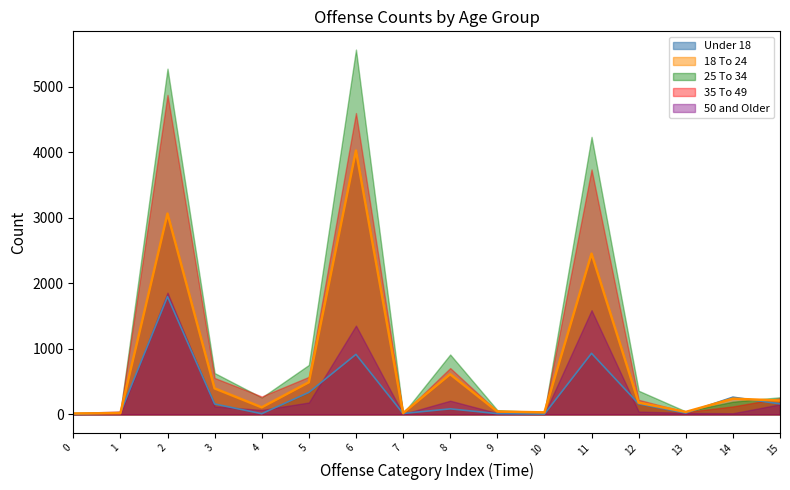

How many series are shown in this chart?

5